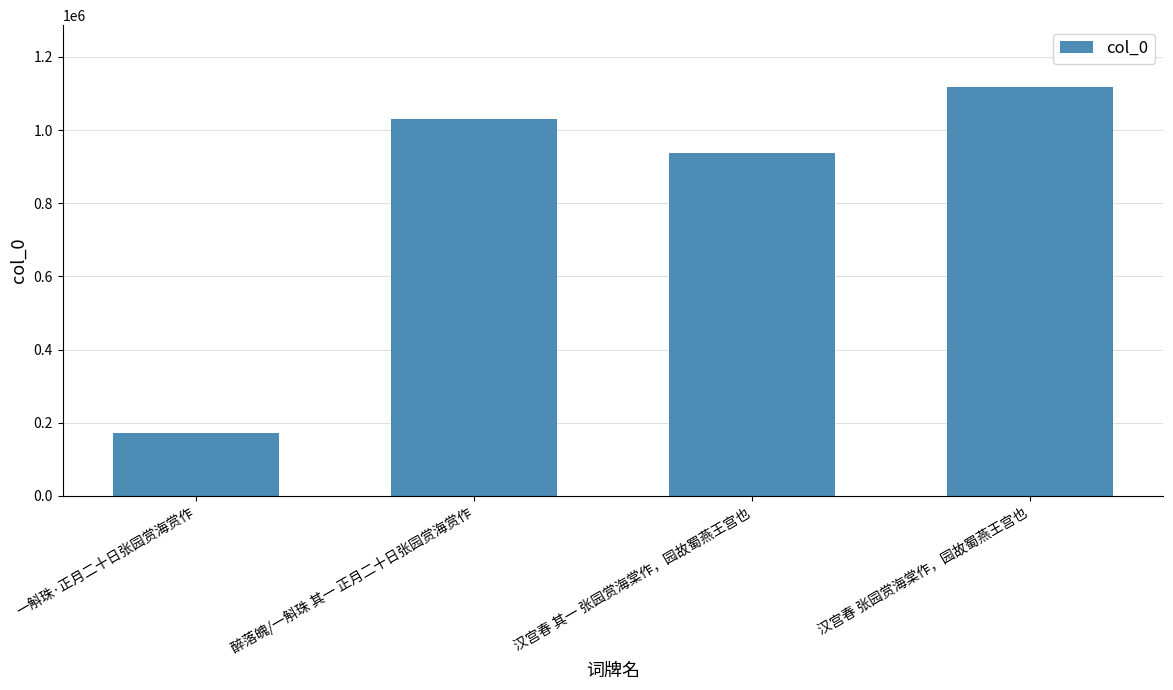

Rank the categories by value from lowest to highest.

一斛珠·正月二十日张园赏海赏作, 汉宫春 其一 张园赏海棠作，园故蜀燕王宫也, 醉落魄/一斛珠 其一 正月二十日张园赏海赏作, 汉宫春 张园赏海棠作，园故蜀燕王宫也